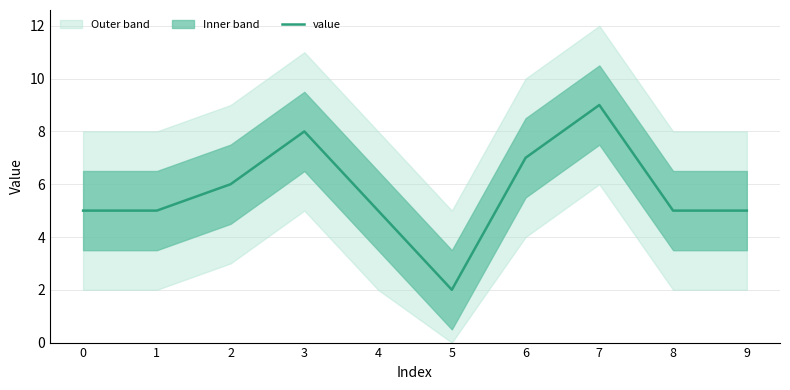

Does the chart have visible grid lines?

Yes